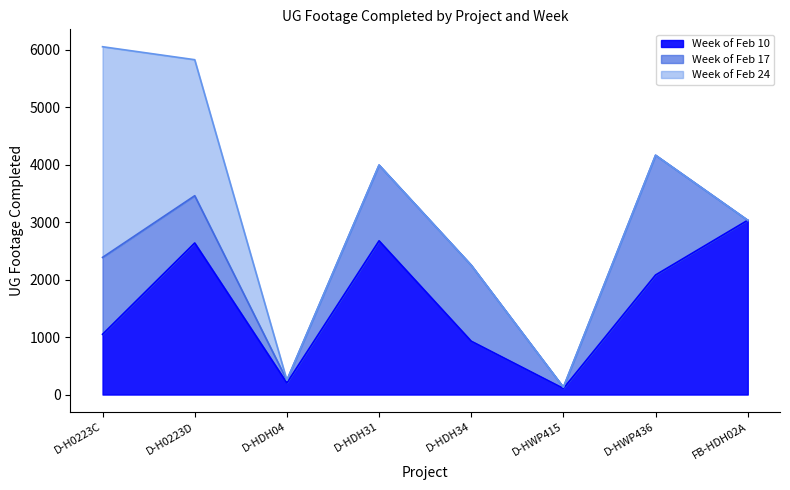

Which category has the lowest value across all series?

FB-HDH02A